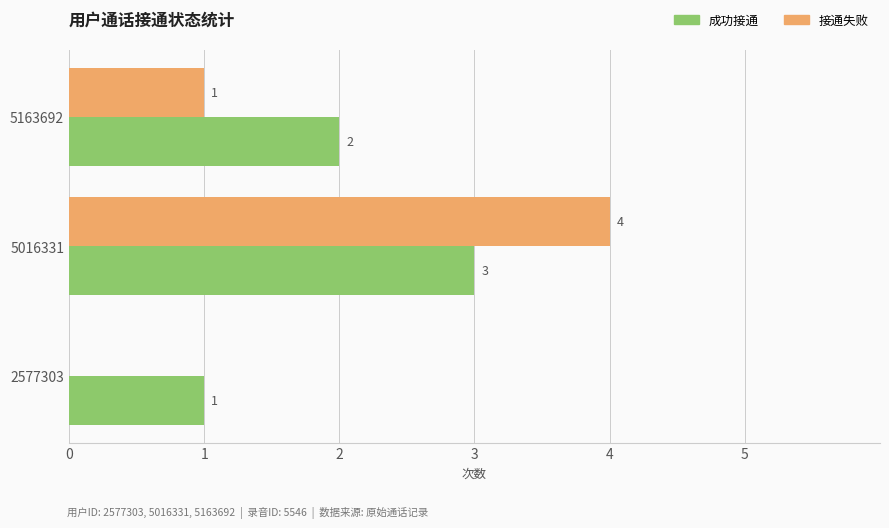

Which category has the highest value in the 成功接通 series?

5016331